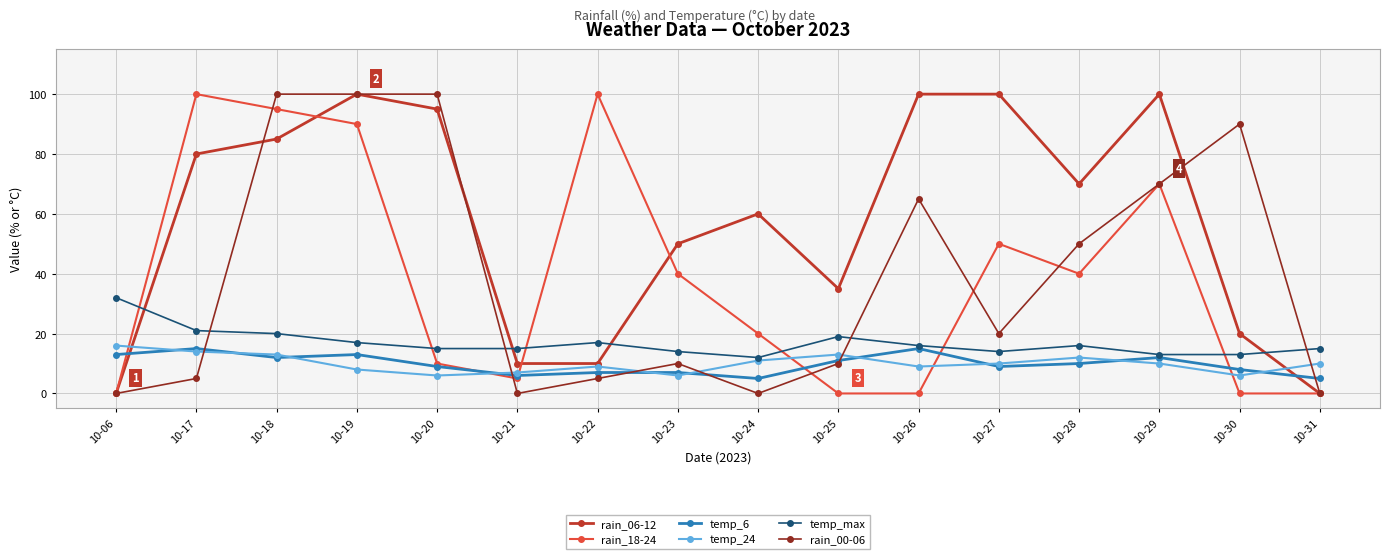

Where is temp_max nearest to the value 22?

10-17